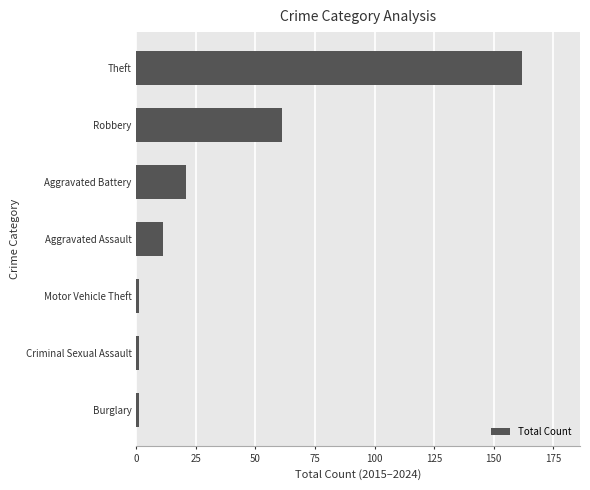

Reading bottom to top, transcribe all the data shown in this chart.

1	1	1	11	21	61	162